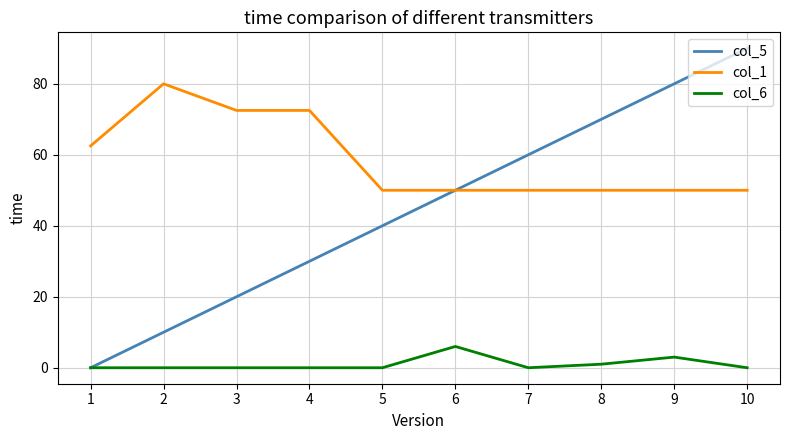

List the series in order of their peak value, lowest first.

col_6, col_1, col_5